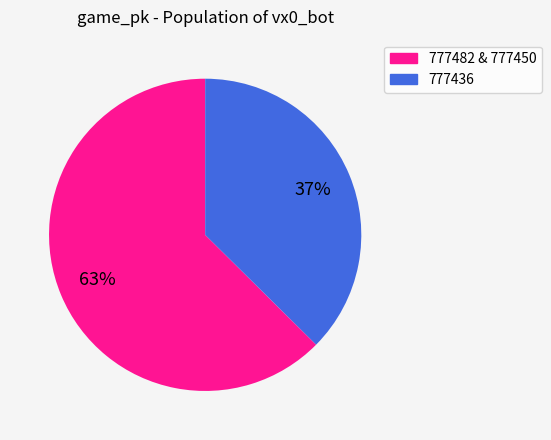

How many segments does this pie chart have?

2